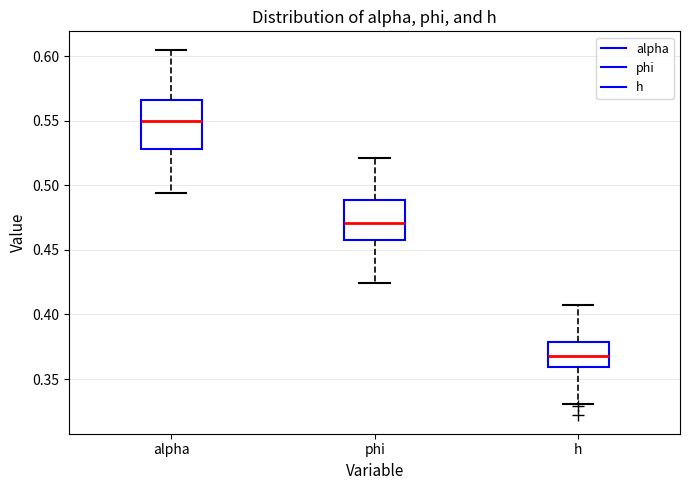

Which box's median line is the highest?

alpha